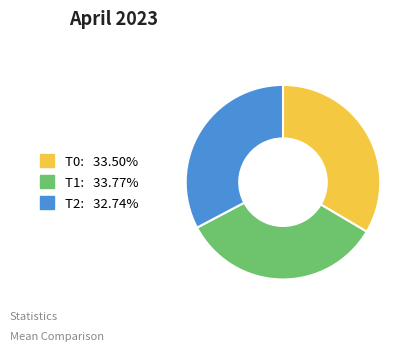

Which slice is the smallest?

T2